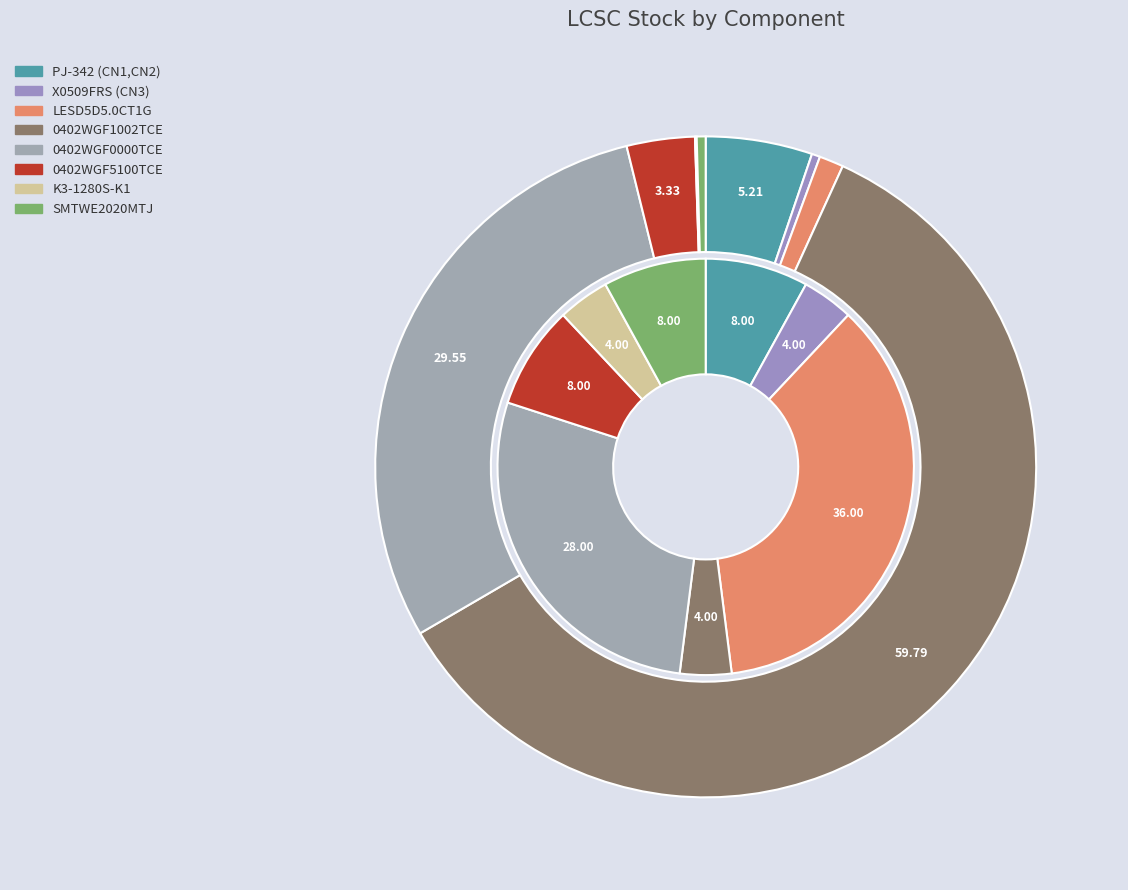

To the nearest percent, what is the combined percentage of 4 and 7?

30%